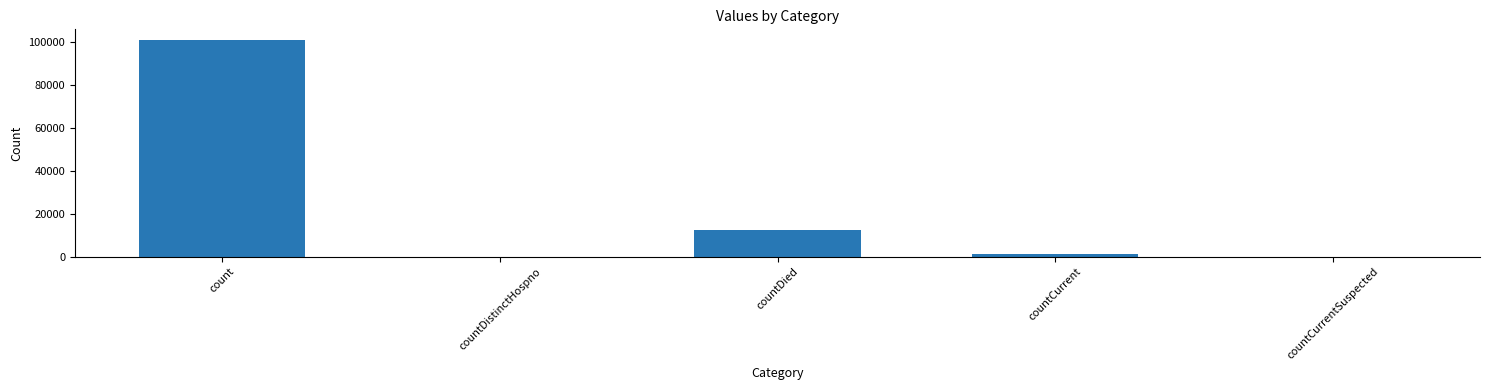

At which category does the chart reach its peak across all series?

count